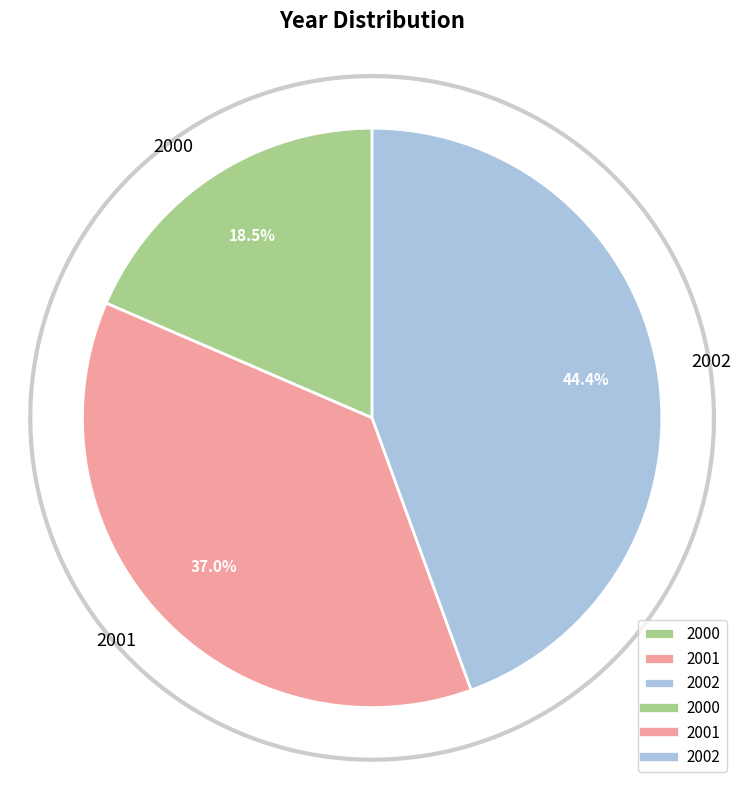

True or false: 2001 accounts for 37% of the total.

True